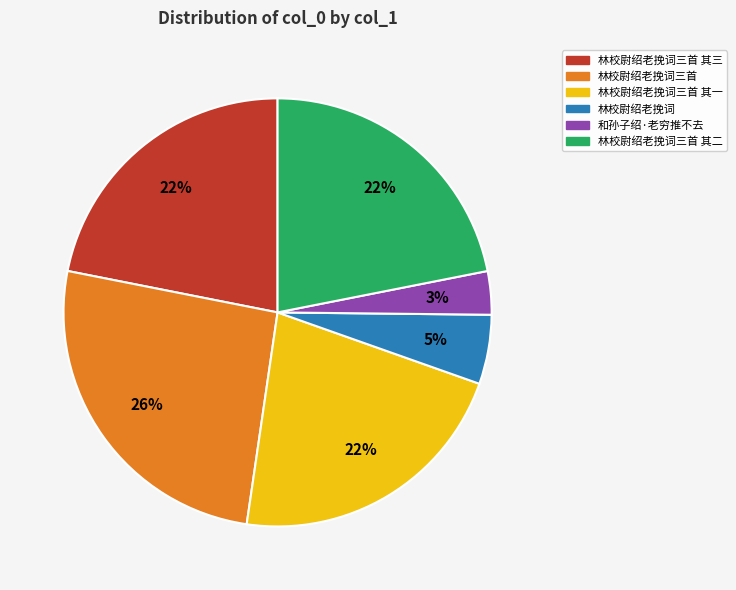

How many slices are in this pie chart?

6